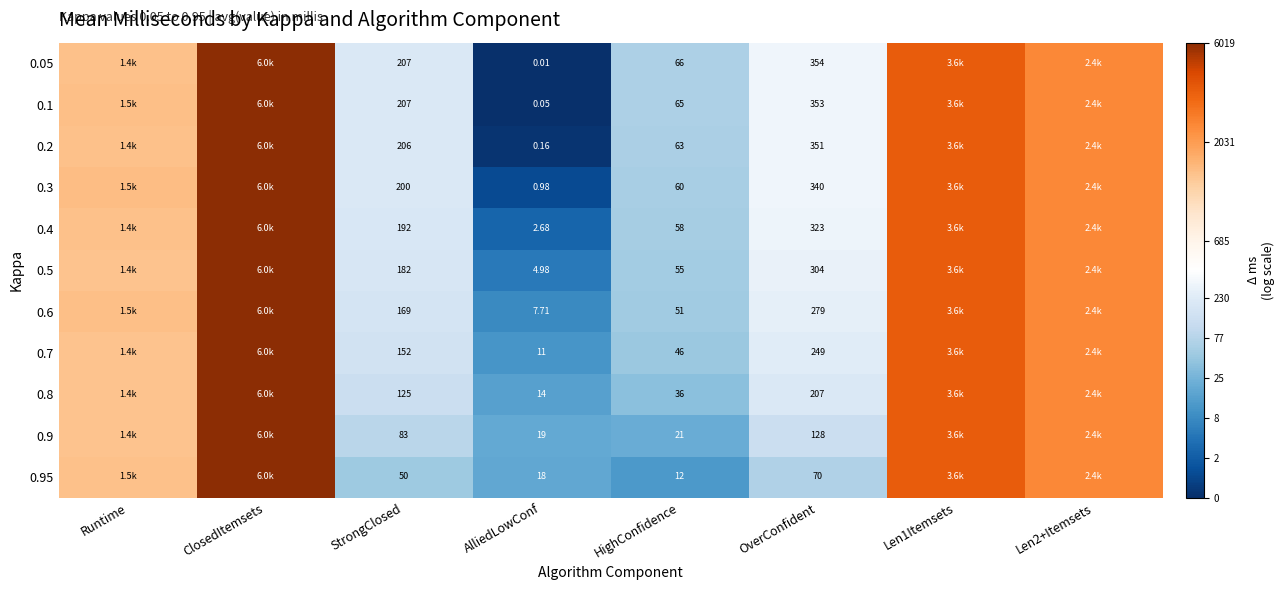

Is the value of 0.3 at StrongClosed greater than the value of 0.1 at StrongClosed?

No